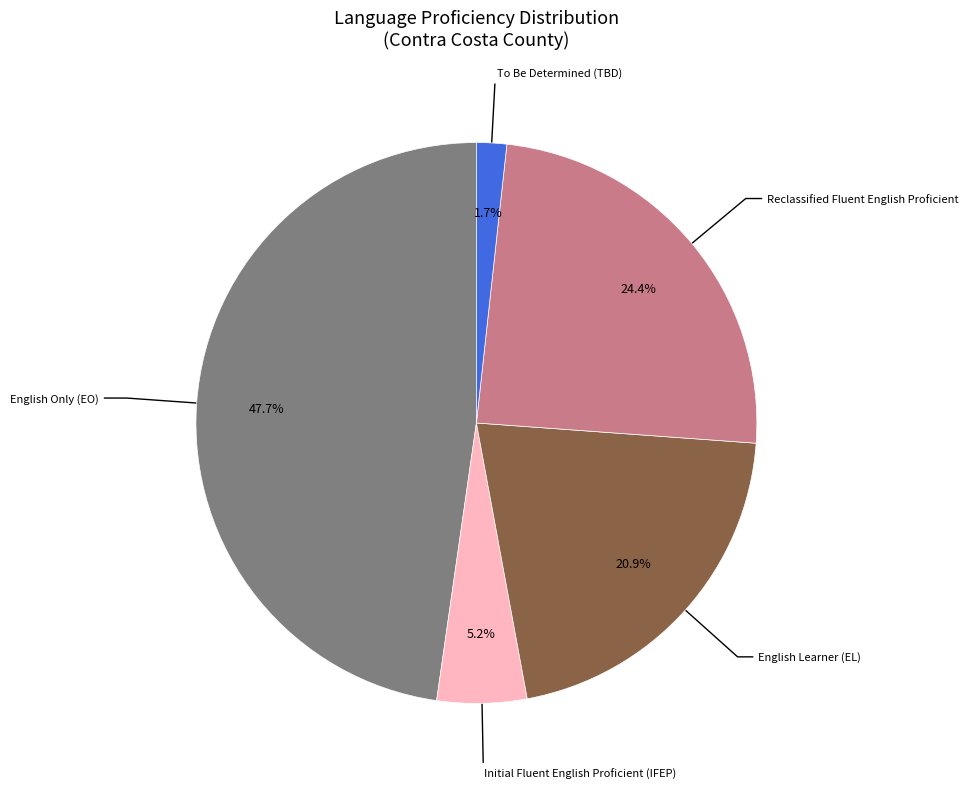

To the nearest percent, what is the average slice percentage?

20%